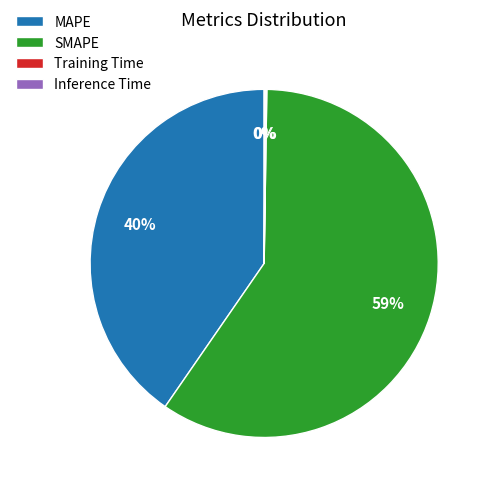

What percentage is the MAPE slice, to the nearest percent?

40%